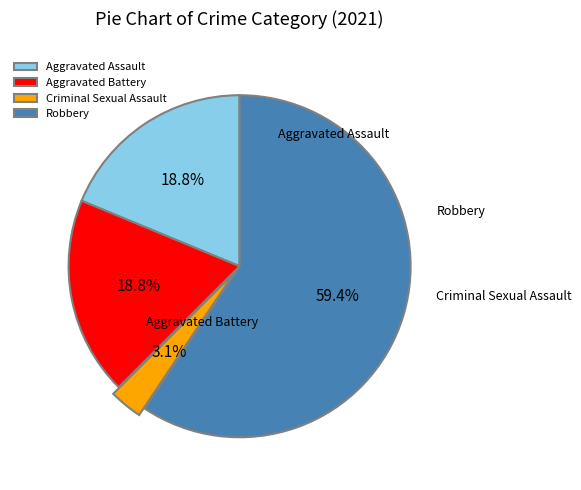

How much of the chart is everything except Criminal Sexual Assault?

96.9%